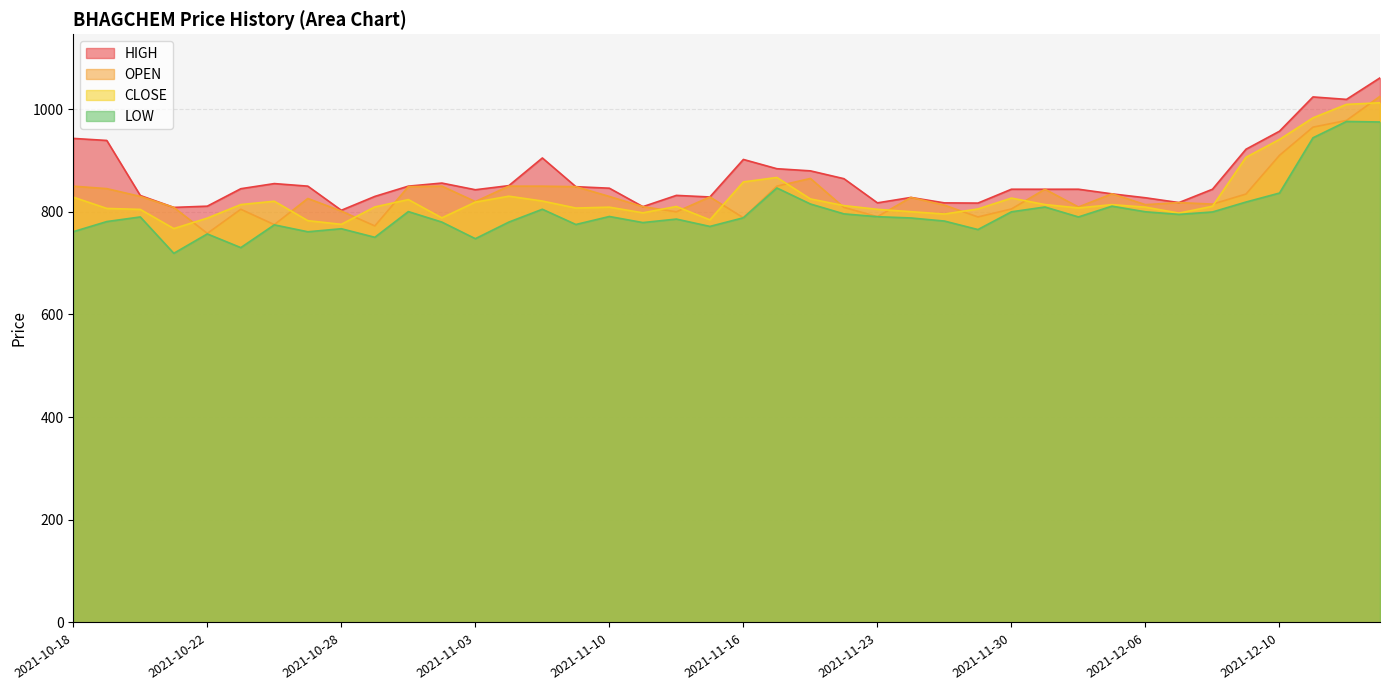

What is the difference between the maximum and second lowest values in the OPEN series?

252.5